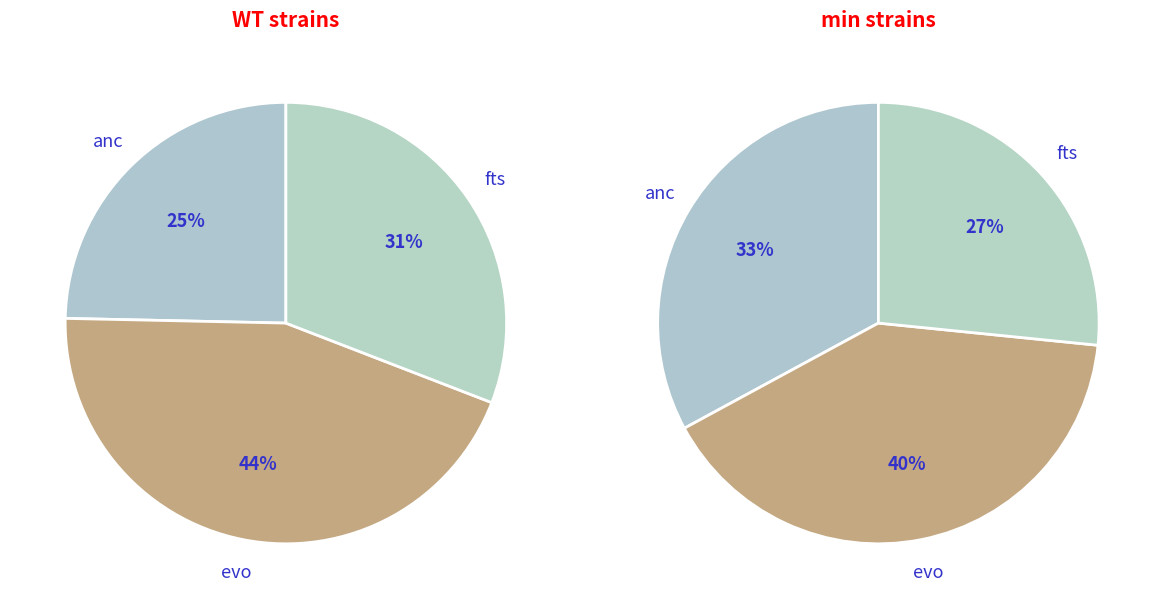

Is the sum of WT and min greater than half?

Yes